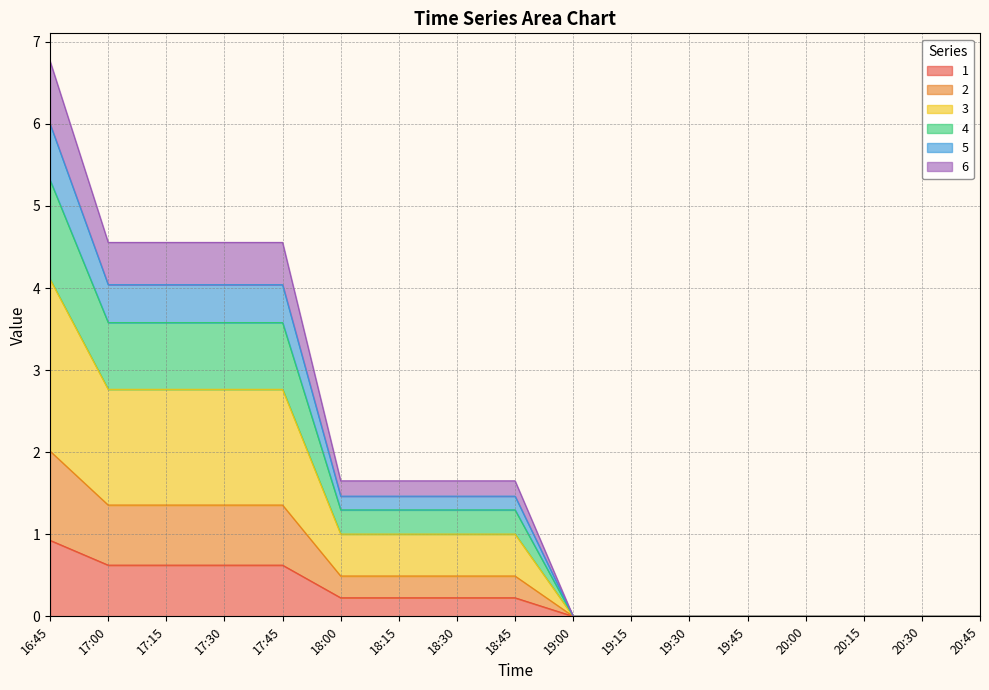

At which category is the sum across all series the highest?

16:45